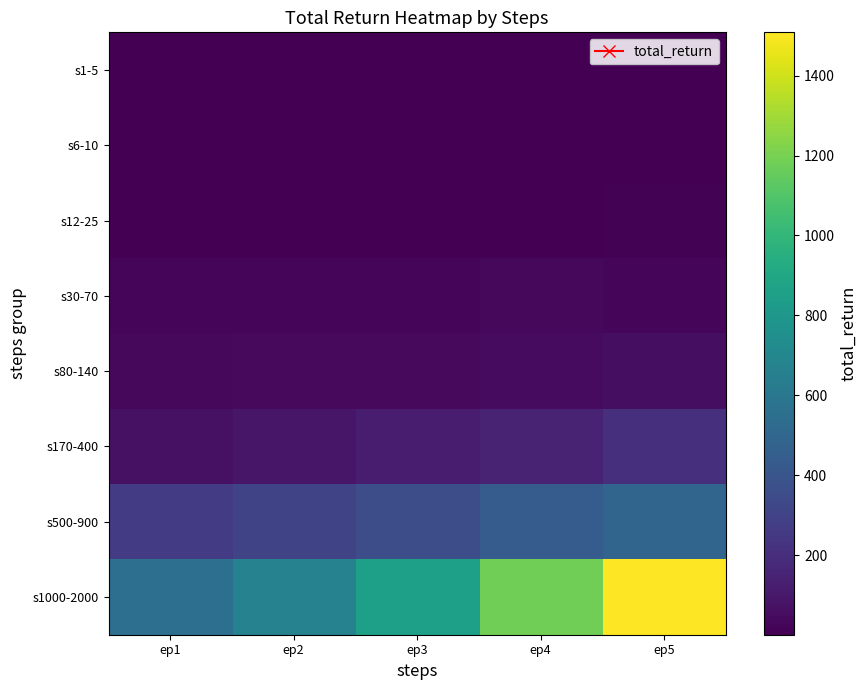

Between ep1 and ep2, which is larger?

ep2